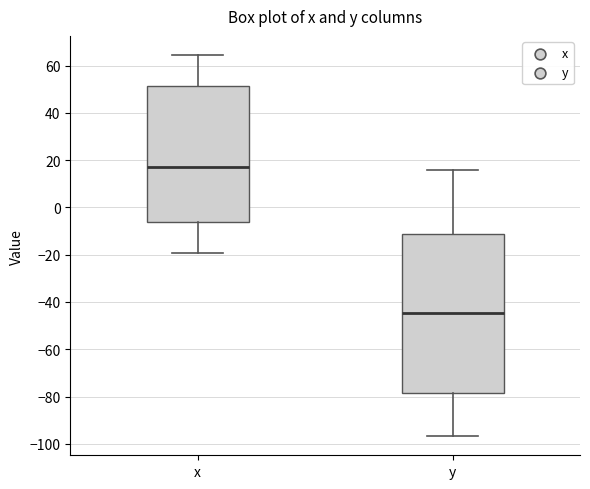

Which box's median line is the highest?

x